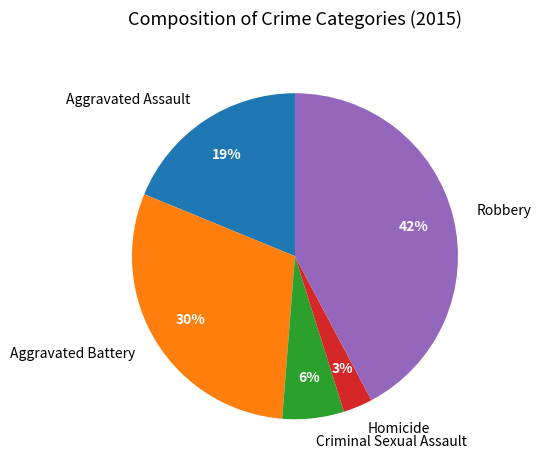

Rank the categories by value from highest to lowest.

Robbery, Aggravated Battery, Aggravated Assault, Criminal Sexual Assault, Homicide